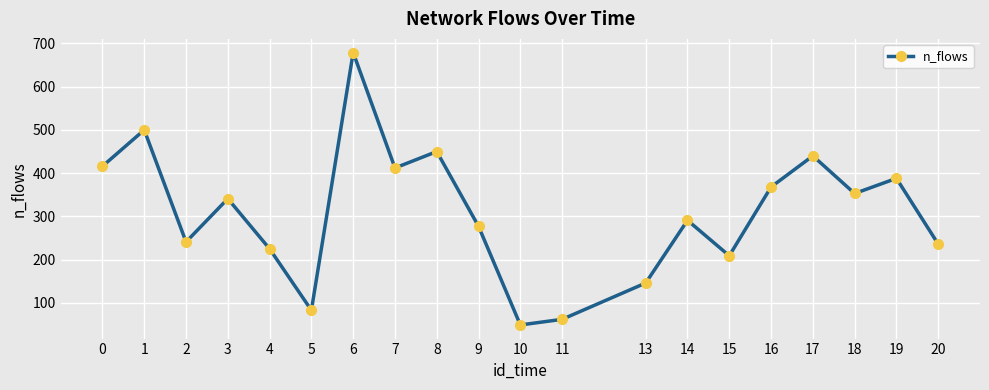

True or false: the data has more than 0 interior local peaks.

True